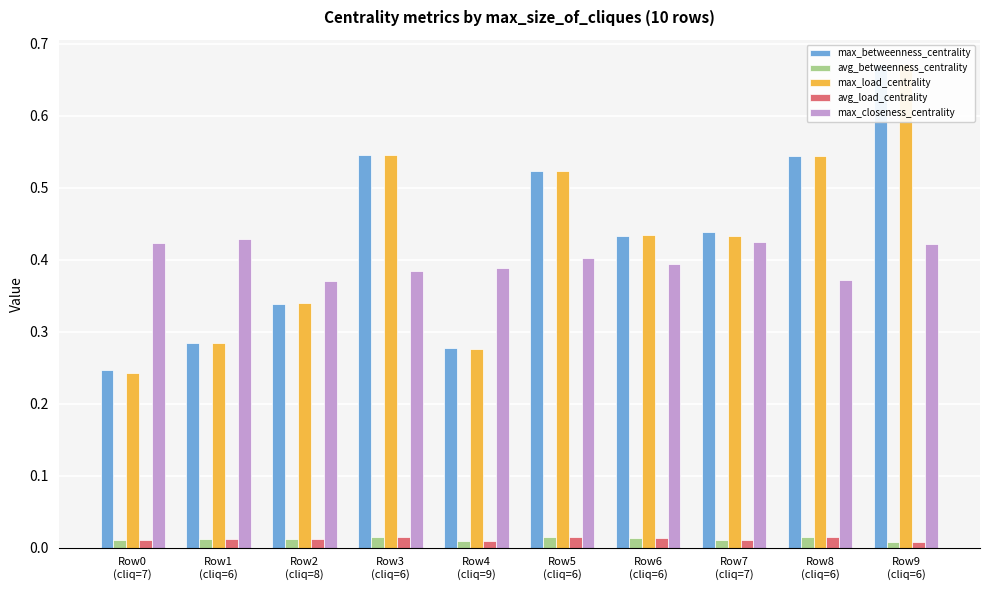

What position from the left is Row3
(cliq=6)?

4